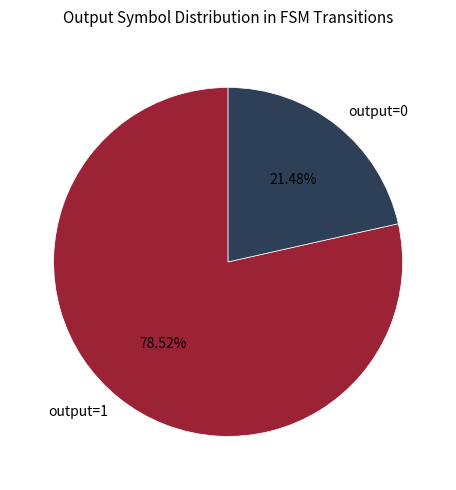

Which slice is the smallest?

output=0